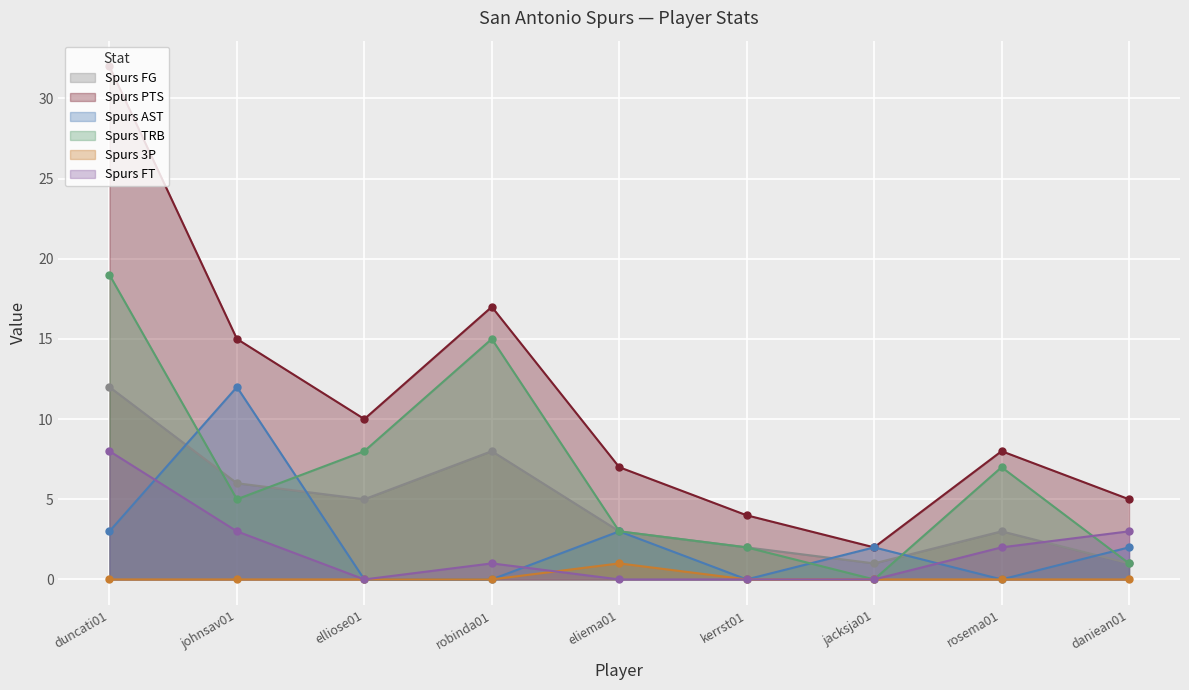

Rank the categories by Spurs FG value from highest to lowest.

duncati01, robinda01, johnsav01, elliose01, eliema01, rosema01, kerrst01, jacksja01, daniean01